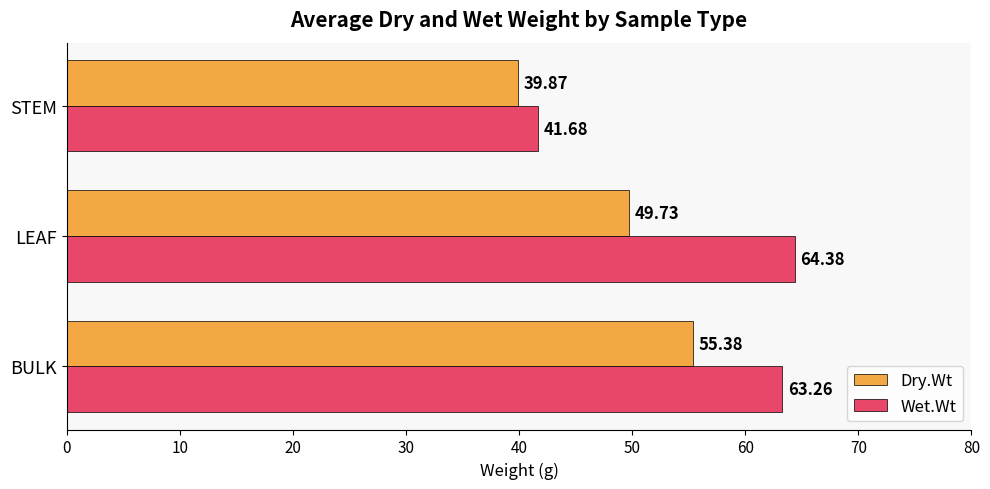

Rank the series by their average value, from highest to lowest.

Wet.Wt, Dry.Wt